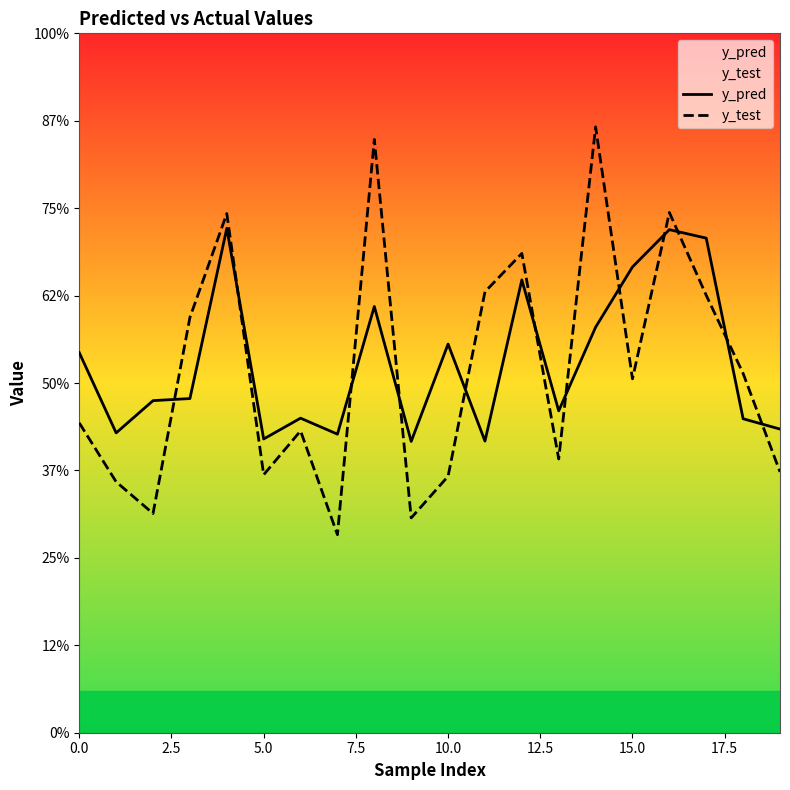

How many interior local peaks does the y_test series have?

6